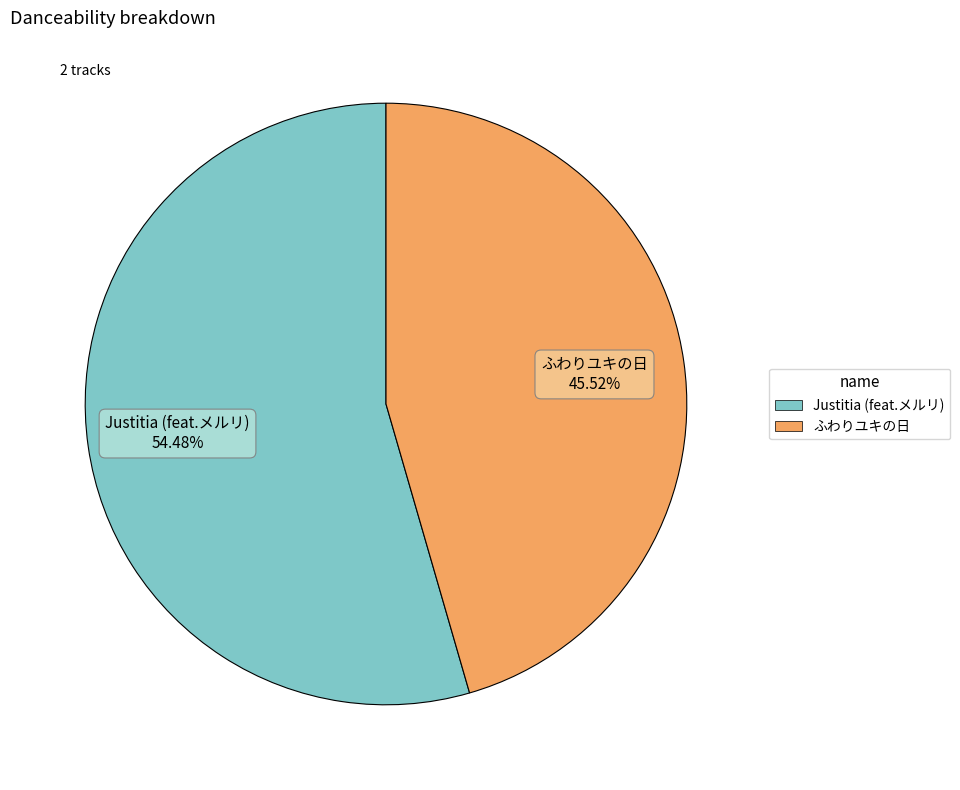

Does Justitia (feat.メルリ) represent more than half of the total?

Yes